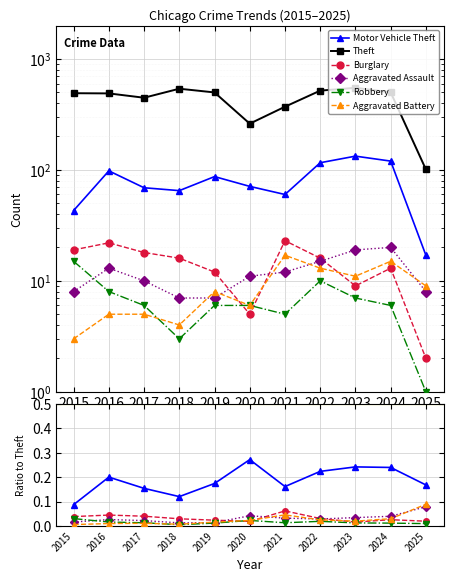

Which series has the largest total across all categories?

Theft